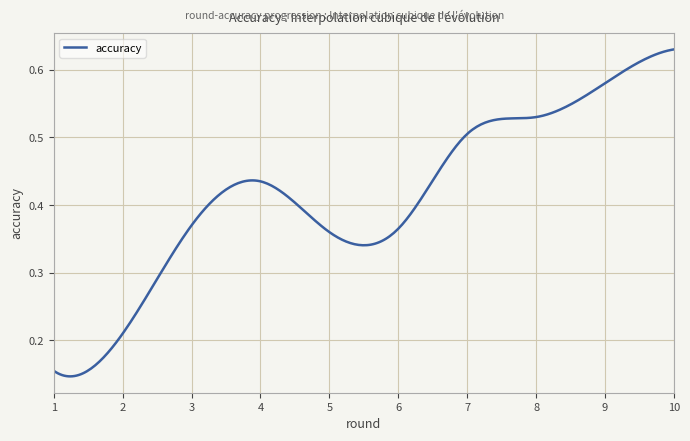

List the labels in order of value, smallest first.

1, 2, 5, 6, 3, 4, 7, 8, 9, 10